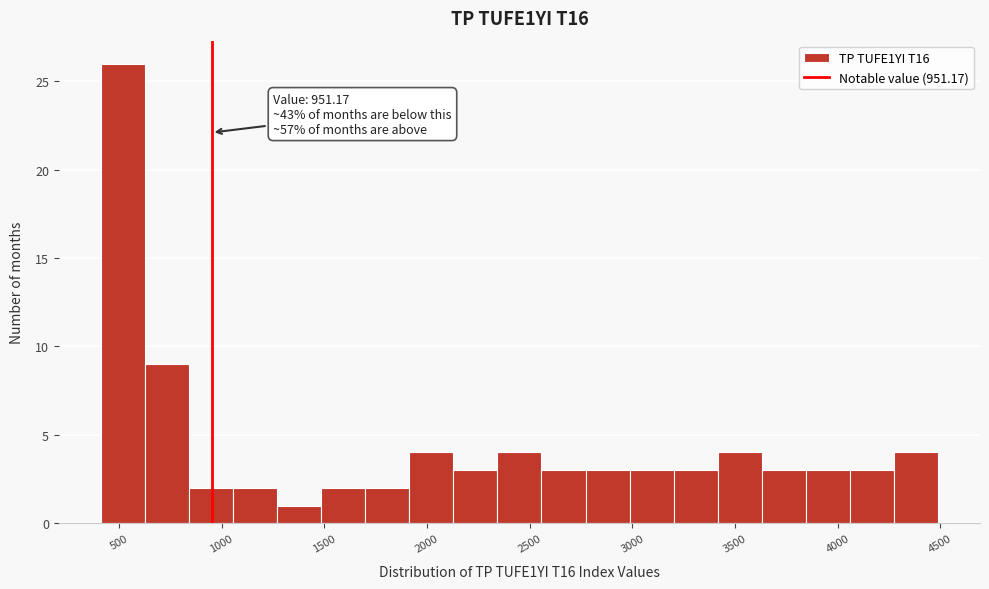

Over which range of the x-axis is the bar tallest?

400 to 650